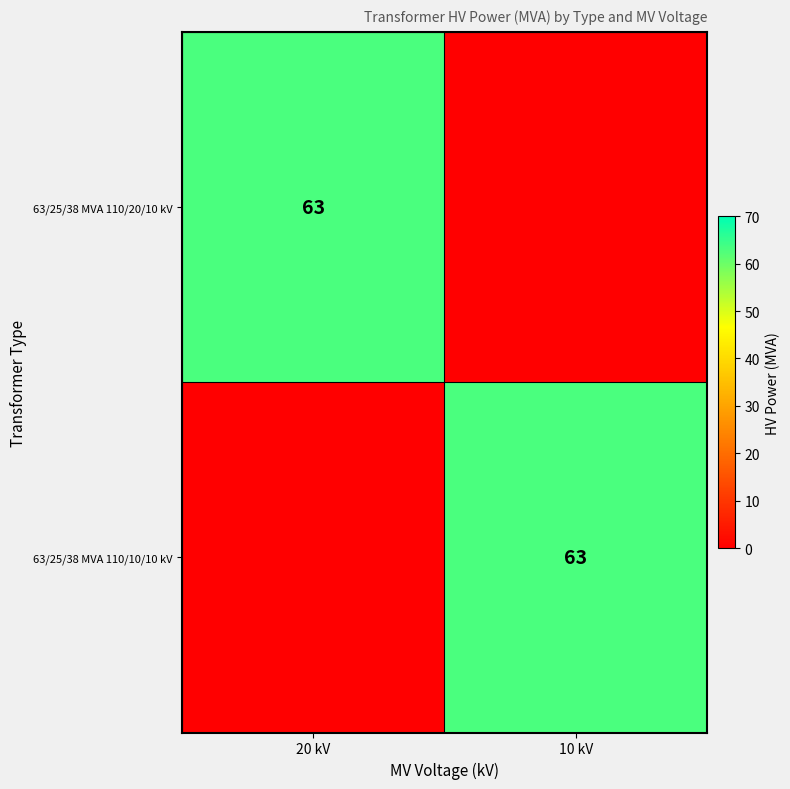

True or false: 63/25/38 MVA 110/20/10 kV has a value of 63 at 20 kV.

True